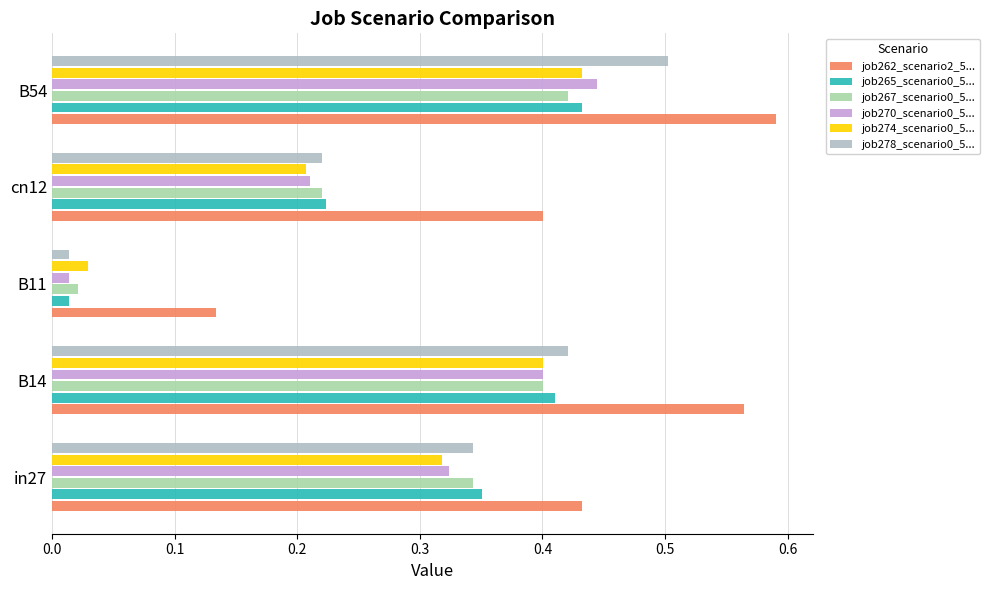

Rank the series by their maximum value, from lowest to highest.

job267_scenario0_5..., job265_scenario0_5..., job274_scenario0_5..., job270_scenario0_5..., job278_scenario0_5..., job262_scenario2_5...